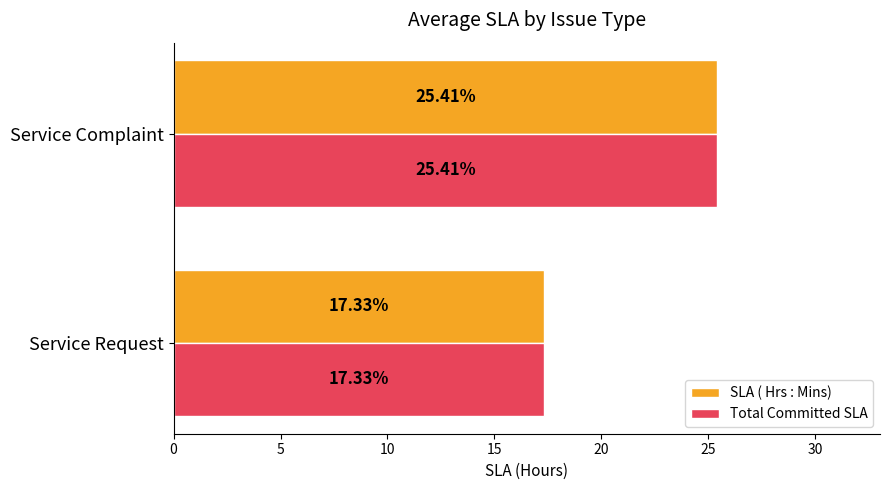

At which category is the sum across all series the highest?

Service Complaint